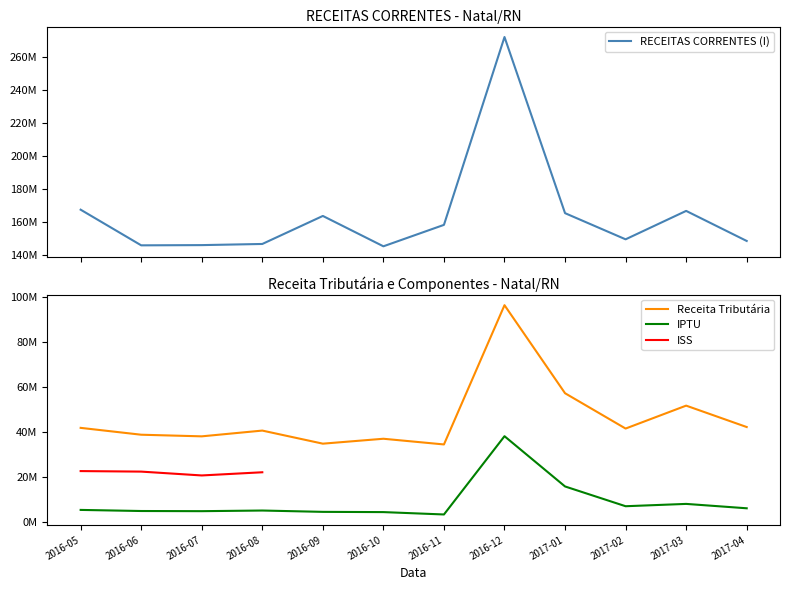

How many values in the IPTU series are below 5?

4